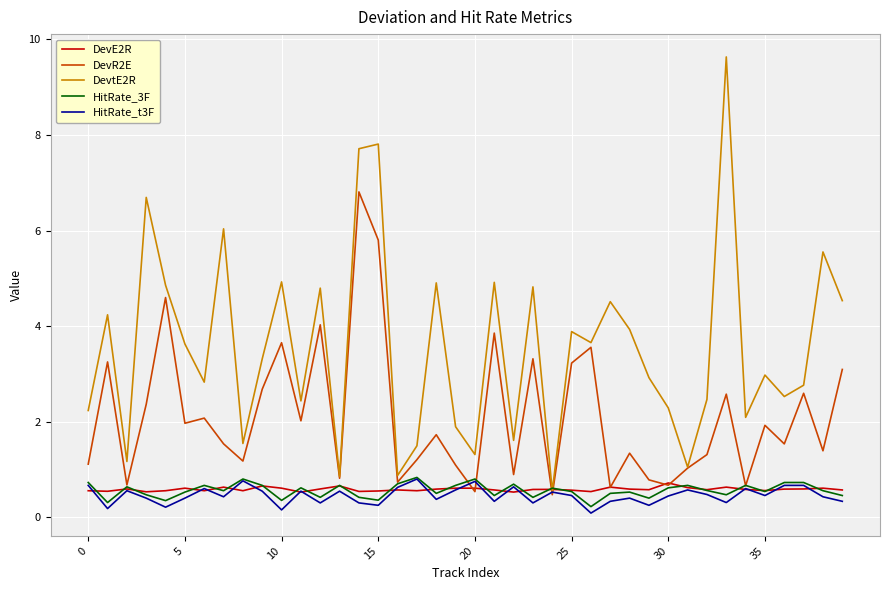

What is the maximum value shown in the chart?

9.6